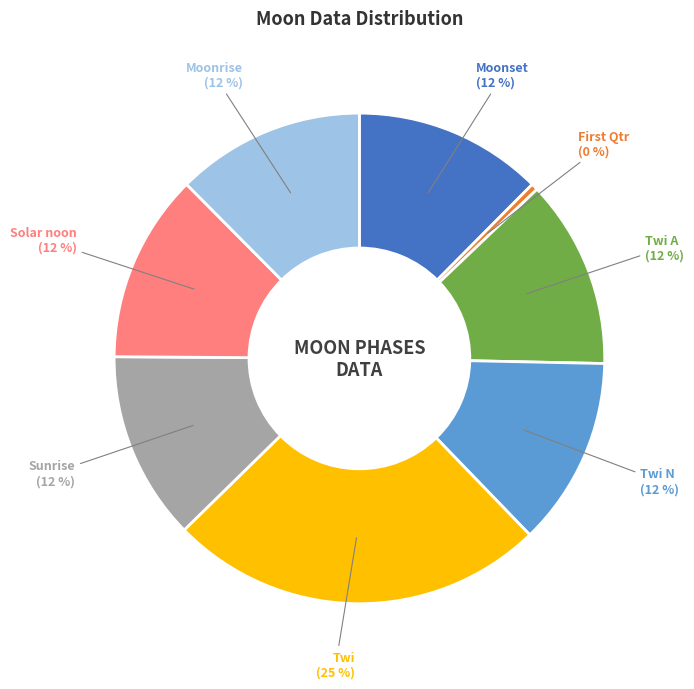

Is there a majority slice in this chart?

No